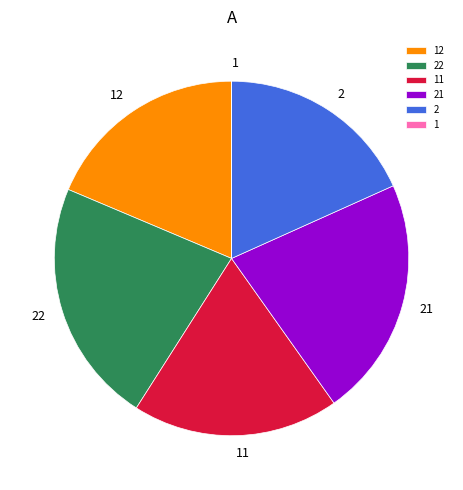

Does any single category account for the majority?

No